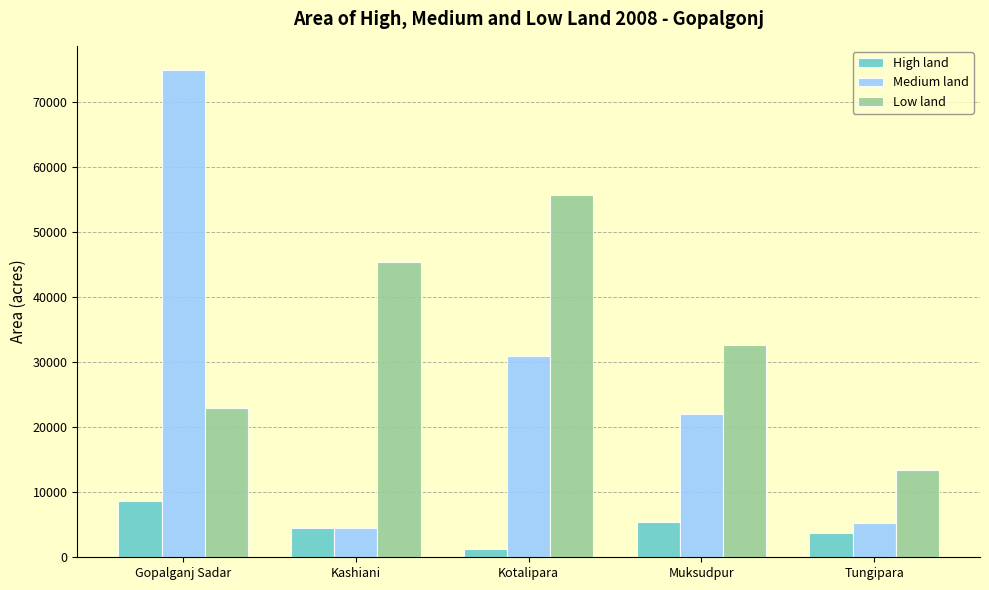

Which label corresponds to the largest value in the chart?

Gopalganj Sadar